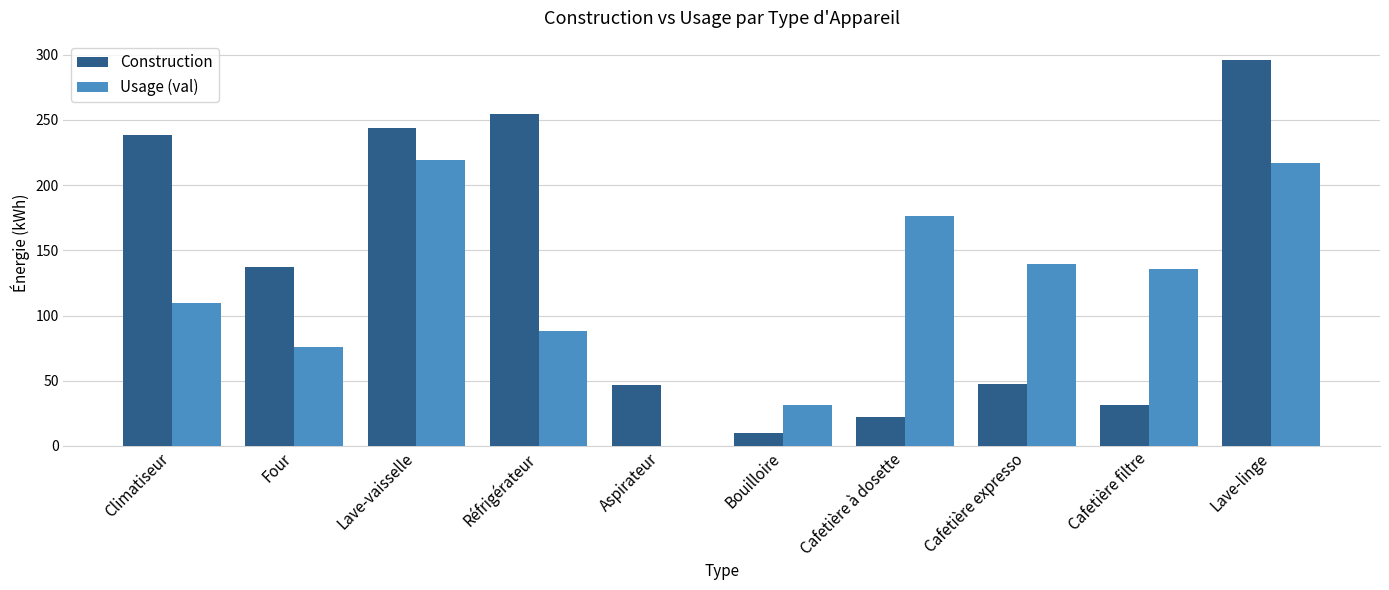

What is the total value across all series at Cafetière filtre?

167.0